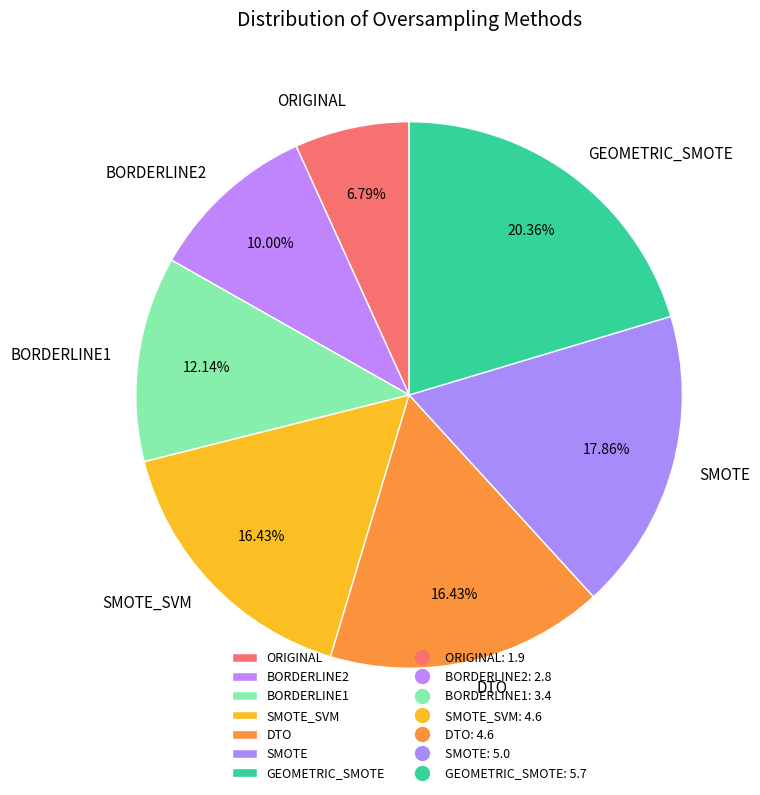

How many segments does this pie chart have?

7